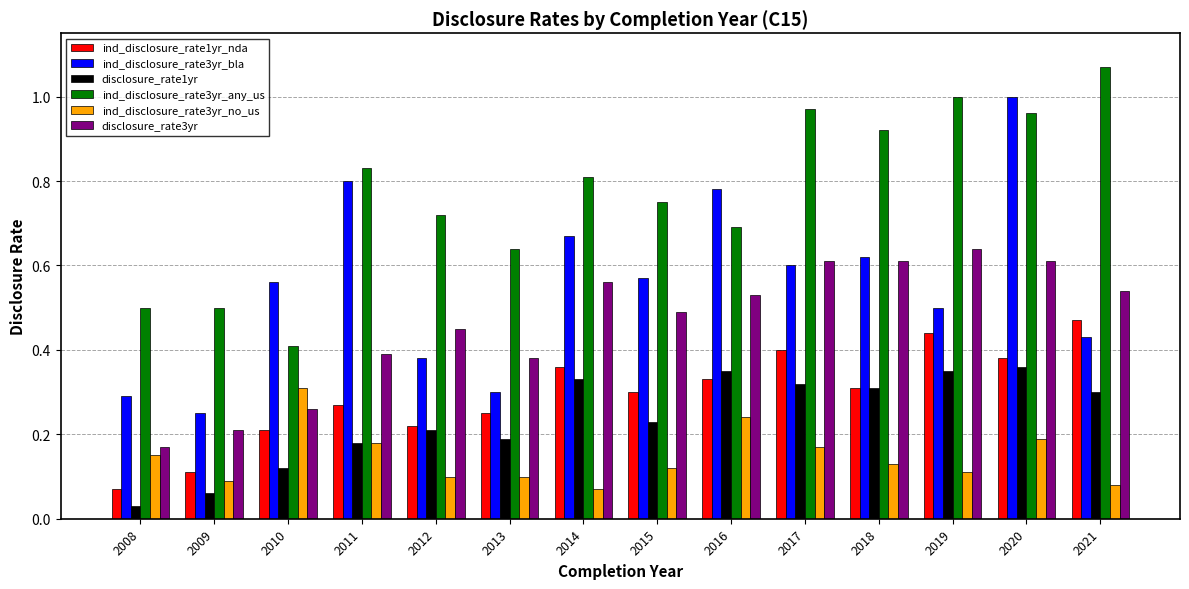

Is the value of ind_disclosure_rate1yr_nda at 2014 greater than the value of ind_disclosure_rate3yr_no_us at 2012?

Yes